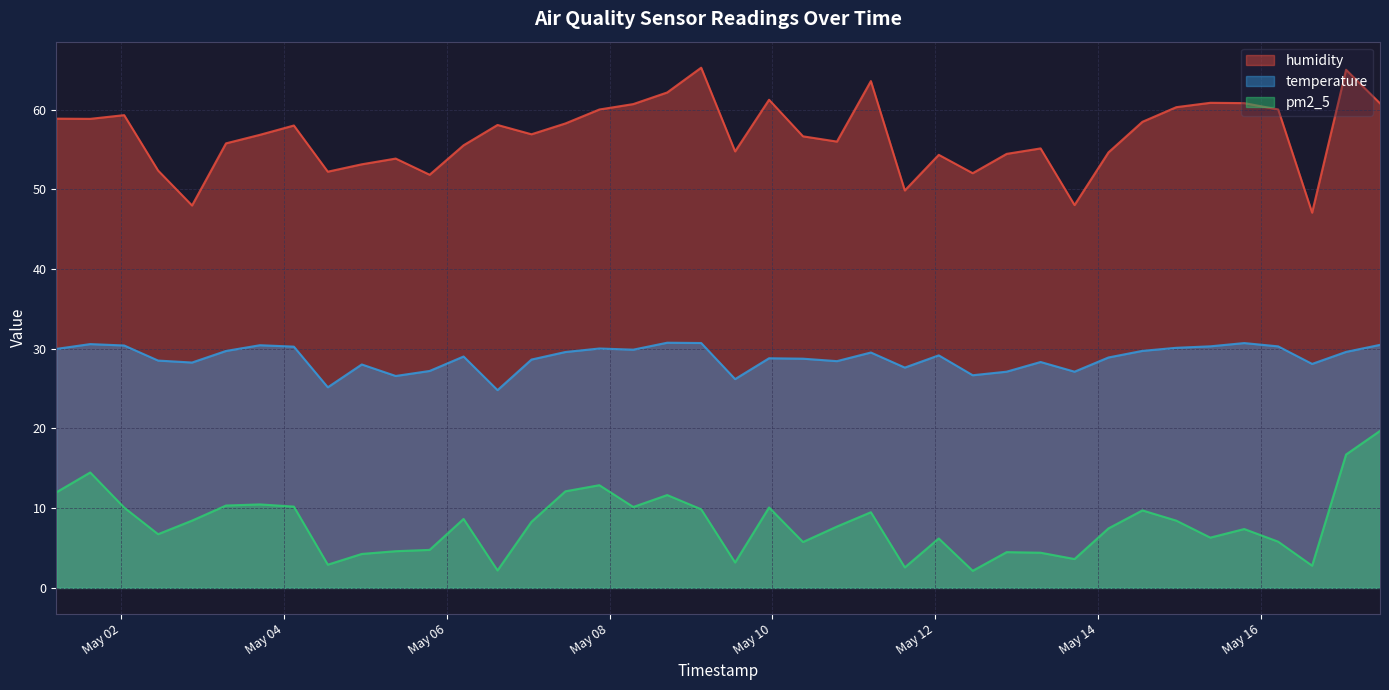

Between 2022-05-01 05:00 and 2022-05-10 19:00, which series saw the biggest shift?

pm2_5